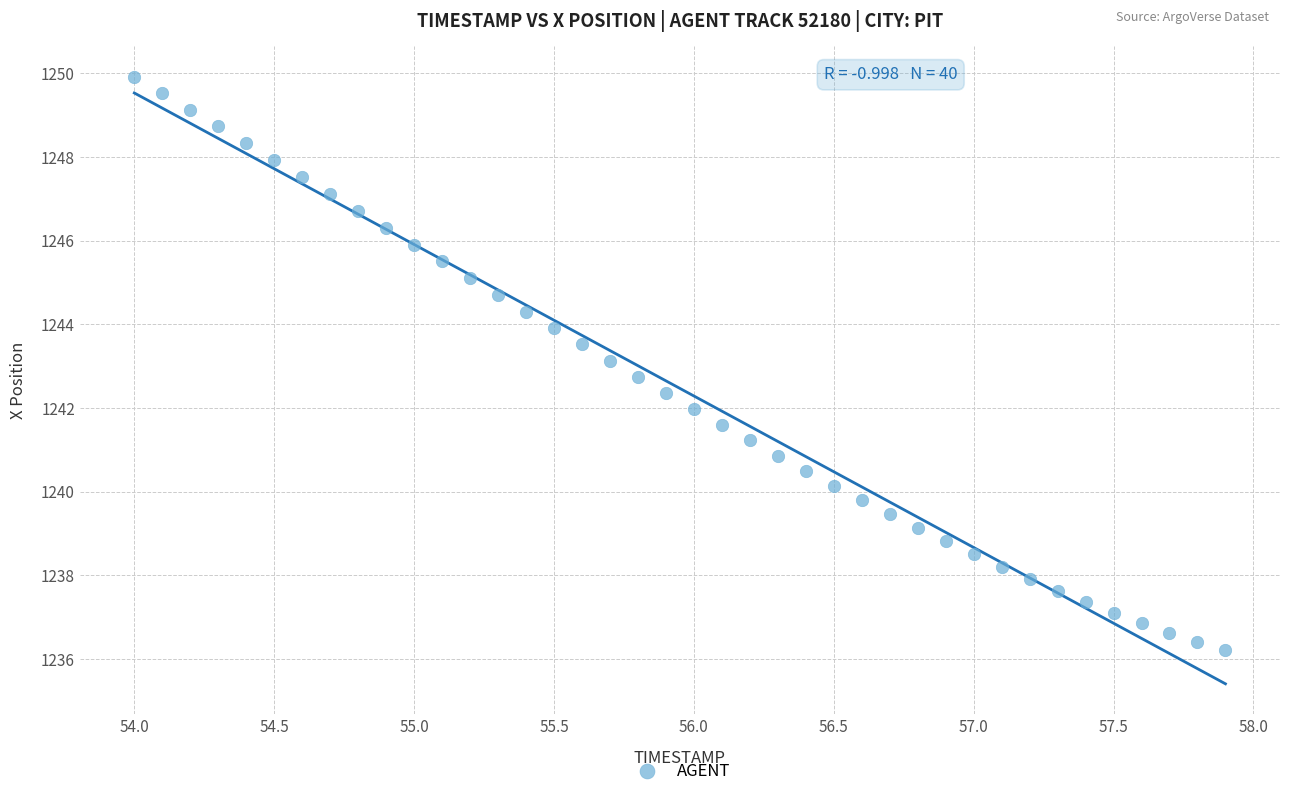

What is the range of Y values (max minus min)?

13.7